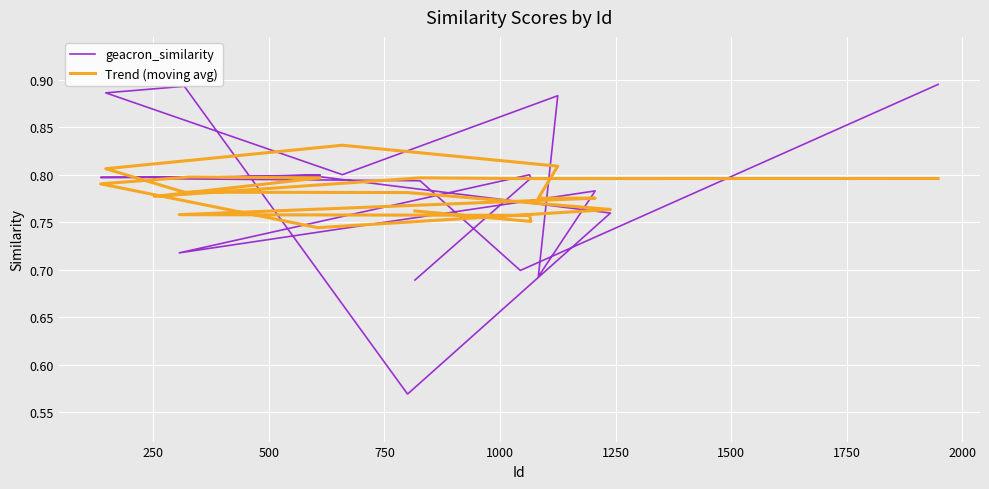

Rank the series at 2000 from highest to lowest value.

geacron_similarity, Trend (moving avg)